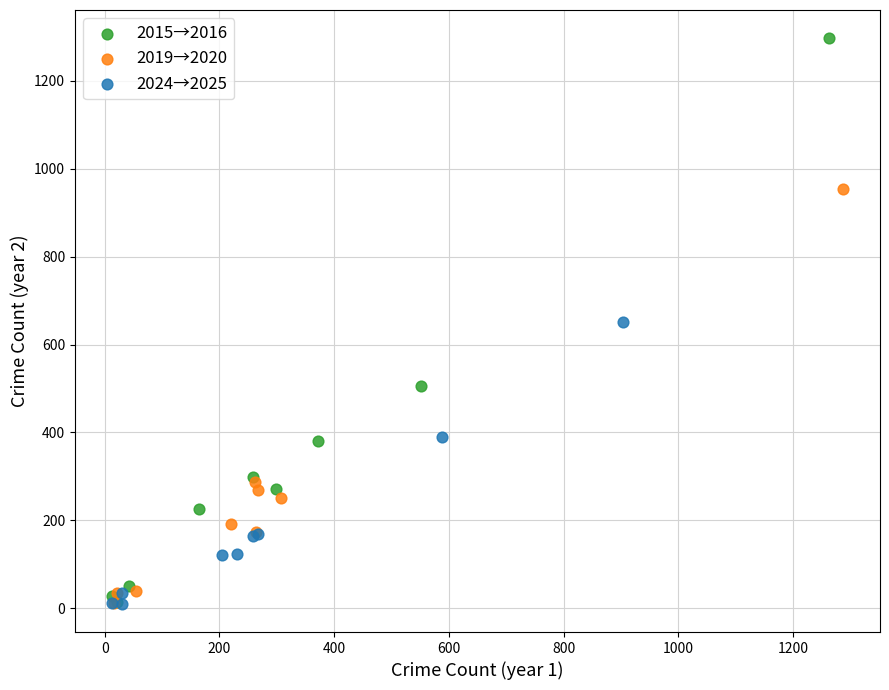

What are all the series names shown in the legend?

2015→2016, 2019→2020, 2024→2025